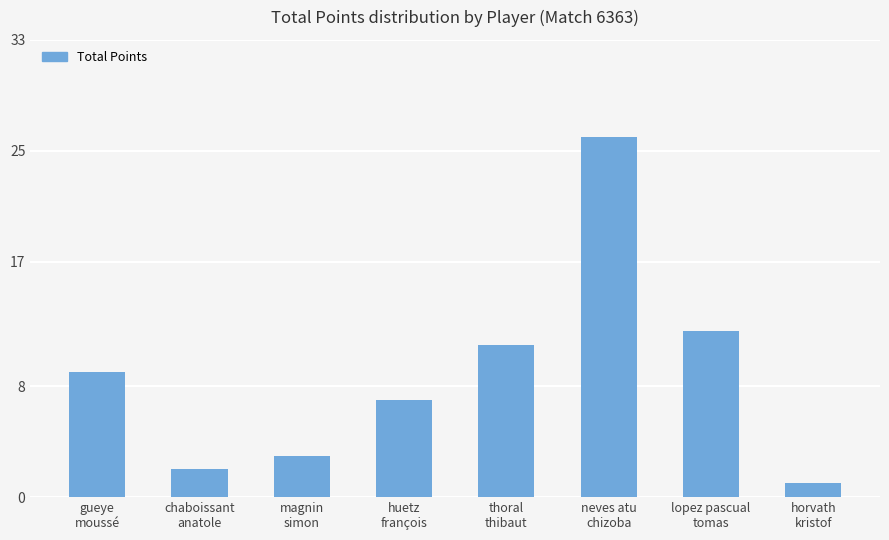

The value at neves atu
chizoba is 26. True or false?

True